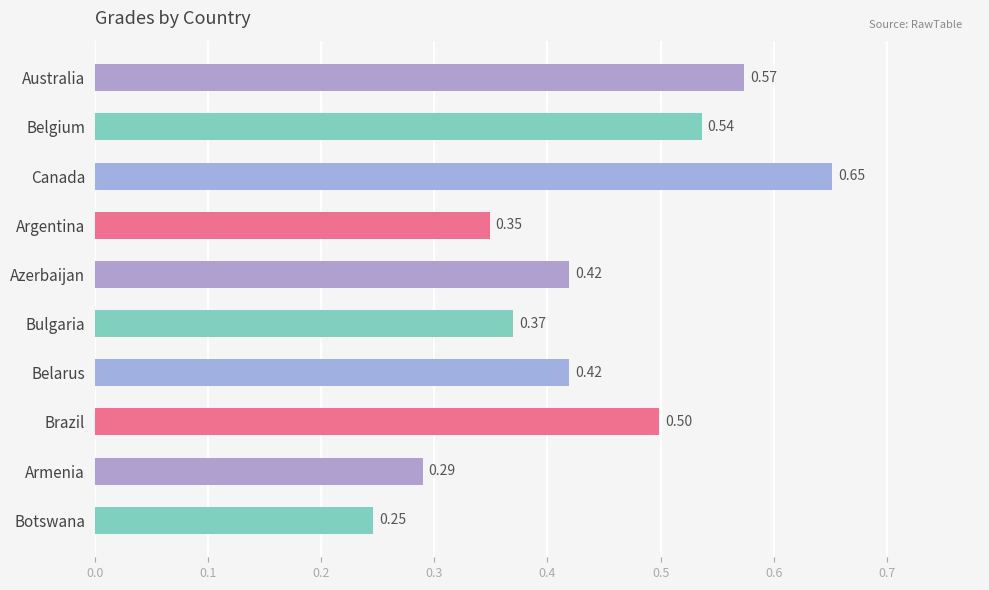

What is the label of the 2nd bar from the top?

Belgium